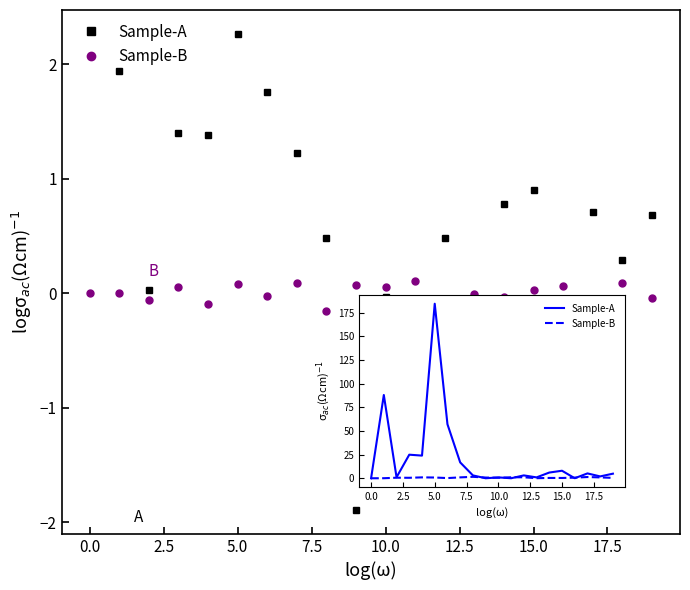

What is the difference between the maximum and minimum values in the Sample-B series?

1.5